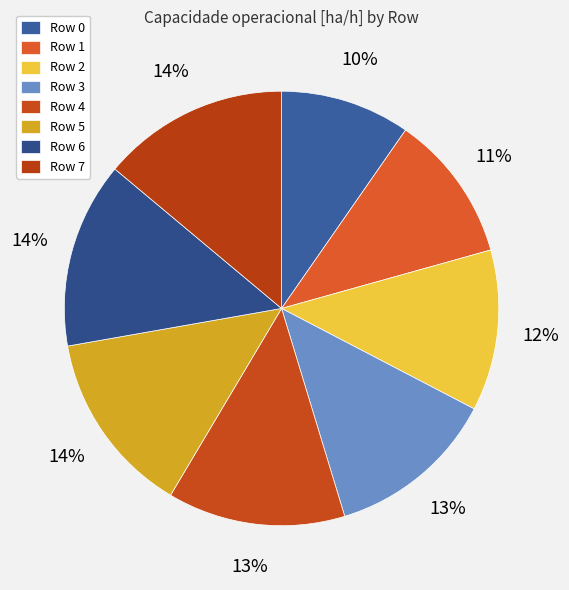

What is the total percentage of Row 4 and Row 7?

27.1%